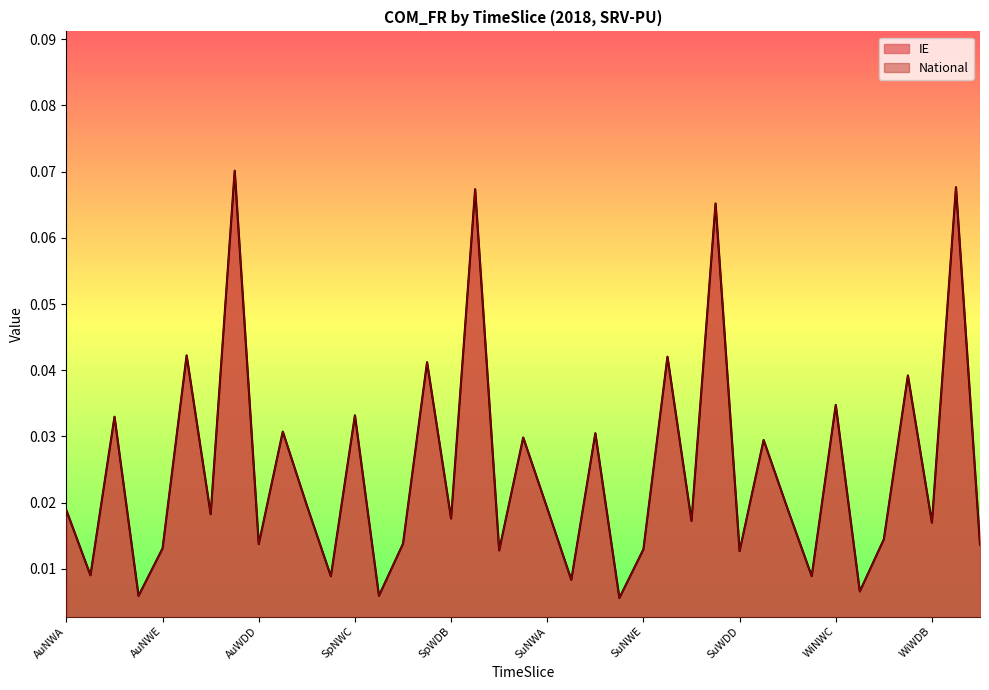

How many data points does each series have?

39